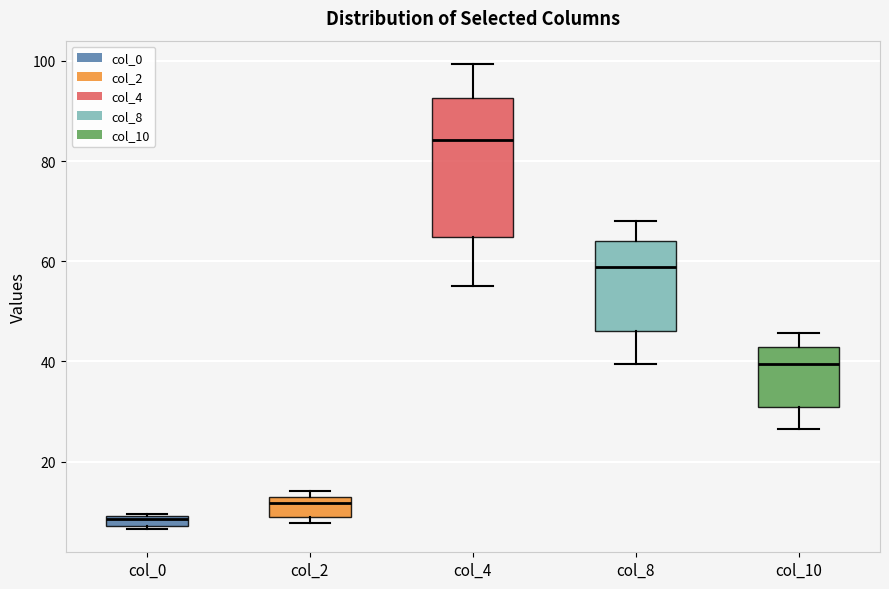

Comparing the boxes themselves (not the whiskers), which one is the tallest?

col_4